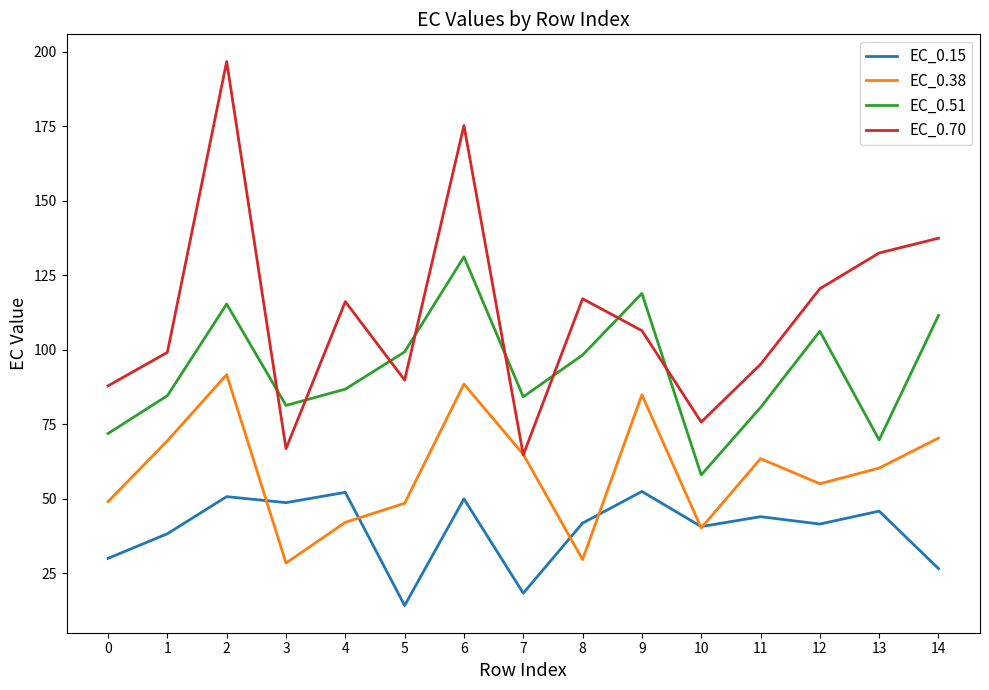

What is the difference between the second highest and second lowest values in the EC_0.38 series?

58.9